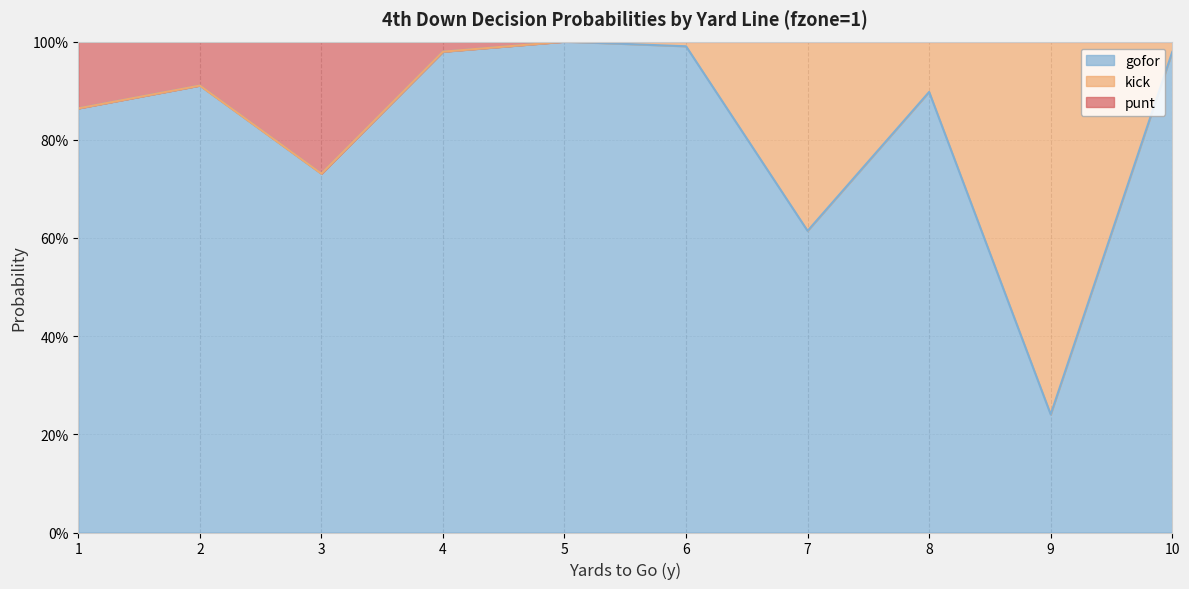

Which category has the lowest value in the punt series?

3